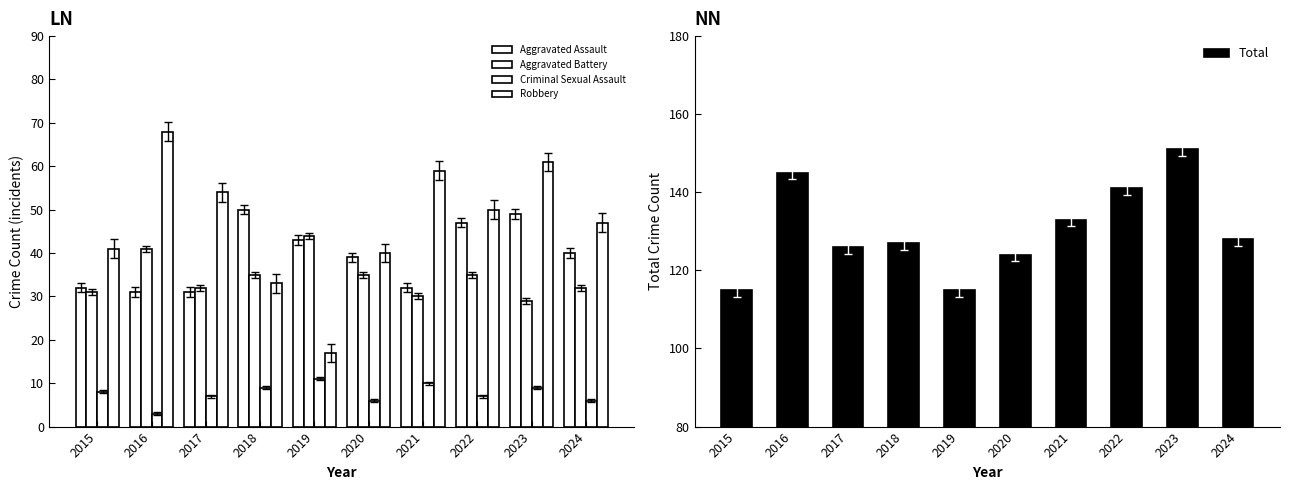

How many bars are there in total?

50